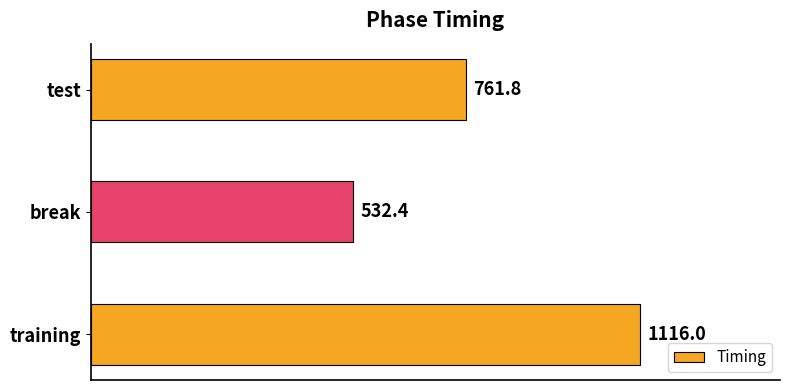

What position from the bottom is test?

3